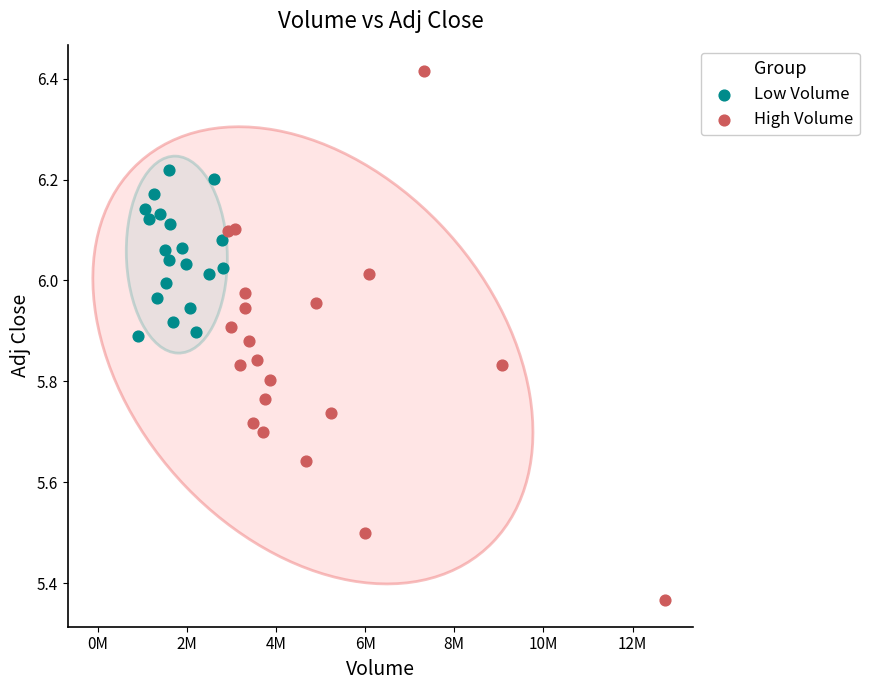

What are all the series names shown in the legend?

Low Volume, High Volume